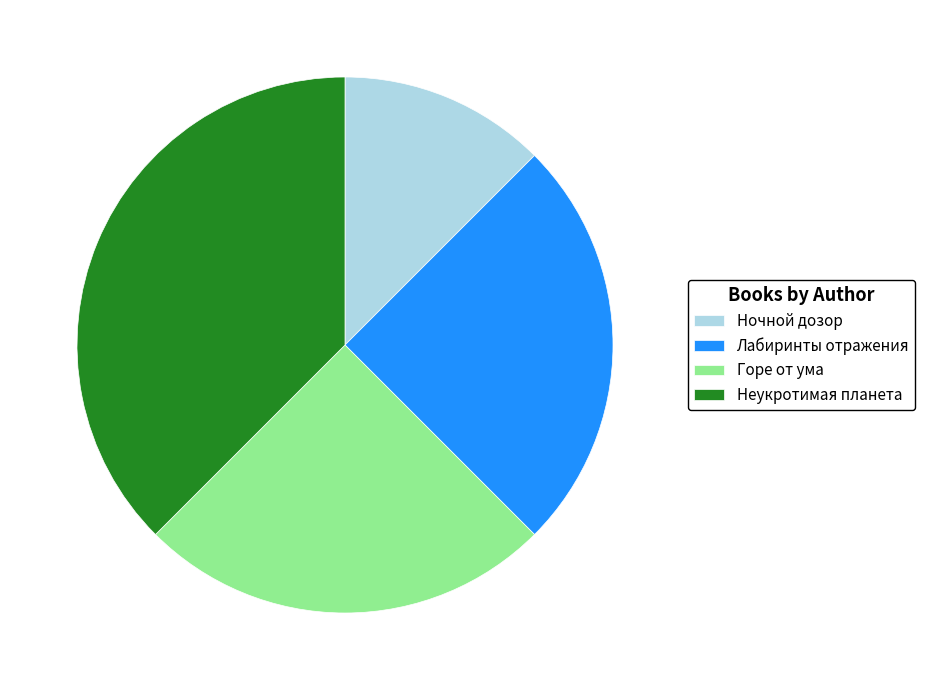

True or false: Лабиринты отражения accounts for 25% of the total.

True